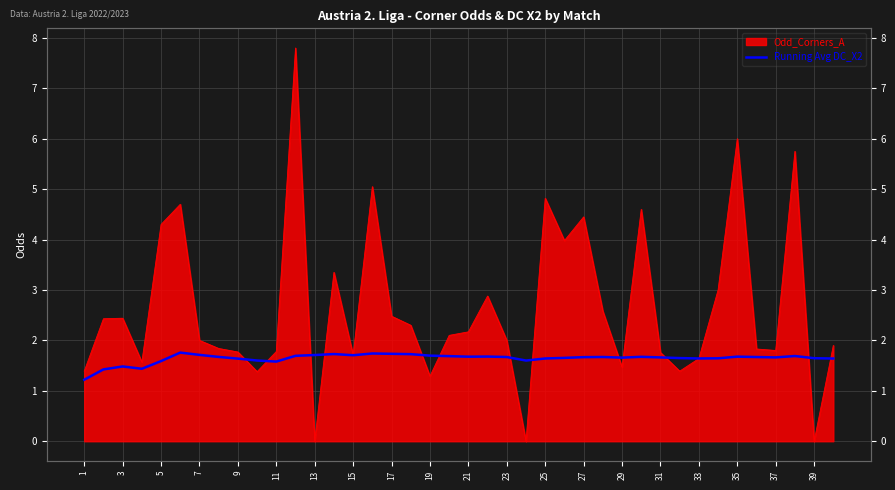

Count the number of categories in the chart.

40